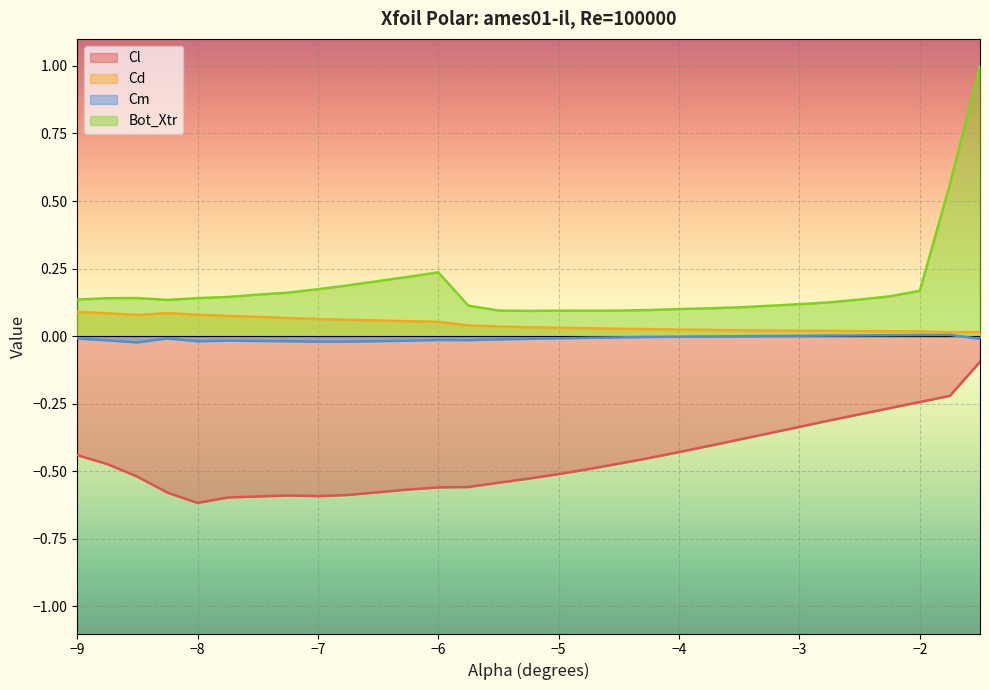

Reading left to right, what are all the values shown in this chart?

Cl: -0.4	-0.5	-0.5	-0.6	-0.6	-0.6	-0.6	-0.6	-0.6	-0.6	-0.6	-0.6	-0.6	-0.5	-0.5	-0.5	-0.5	-0.5	-0.5	-0.4	-0.4	-0.4	-0.4	-0.3	-0.3	-0.3	-0.3	-0.2	-0.2	-0.1
Cd: 0.1	0.1	0.1	0.1	0.1	0.1	0.1	0.1	0.1	0.1	0.1	0.1	0.0	0.0	0.0	0.0	0.0	0.0	0.0	0.0	0.0	0.0	0.0	0.0	0.0	0.0	0.0	0.0	0.0	0.0
Cm: -0.0	-0.0	-0.0	-0.0	-0.0	-0.0	-0.0	-0.0	-0.0	-0.0	-0.0	-0.0	-0.0	-0.0	-0.0	-0.0	-0.0	-0.0	-0.0	-0.0	-0.0	-0.0	0.0	0.0	0.0	0.0	0.0	0.0	0.0	-0.0
Bot_Xtr: 0.1	0.1	0.1	0.1	0.1	0.1	0.2	0.2	0.2	0.2	0.2	0.2	0.1	0.1	0.1	0.1	0.1	0.1	0.1	0.1	0.1	0.1	0.1	0.1	0.1	0.1	0.1	0.2	0.6	1.0